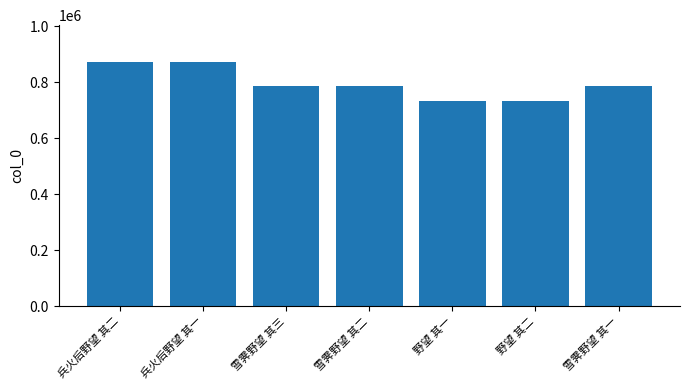

The value at 兵火后野望 其二 is 1512696. True or false?

False